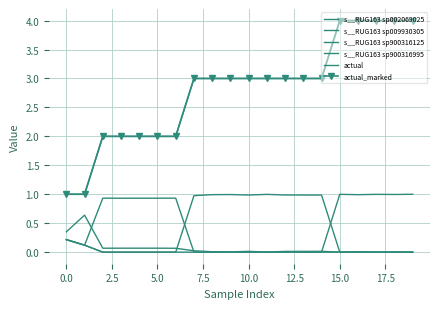

What is the difference between the second highest and second lowest values in the s__RUG163 sp009930305 series?

0.9